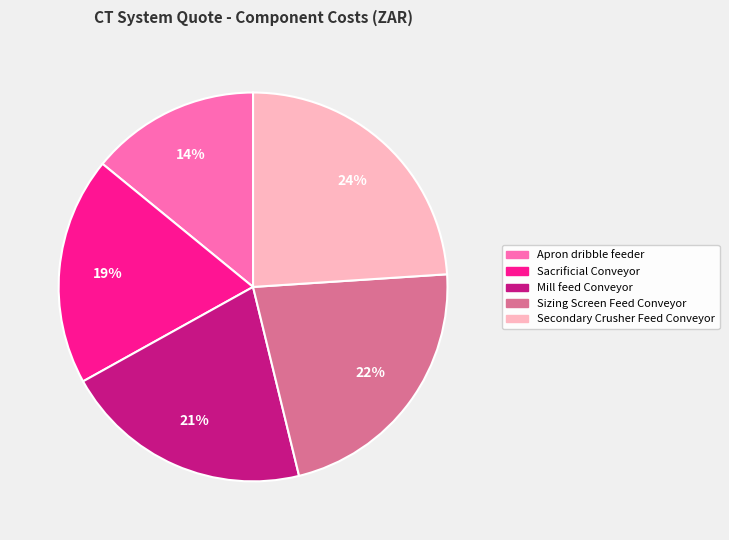

Is there any slice that represents more than half of the pie?

No